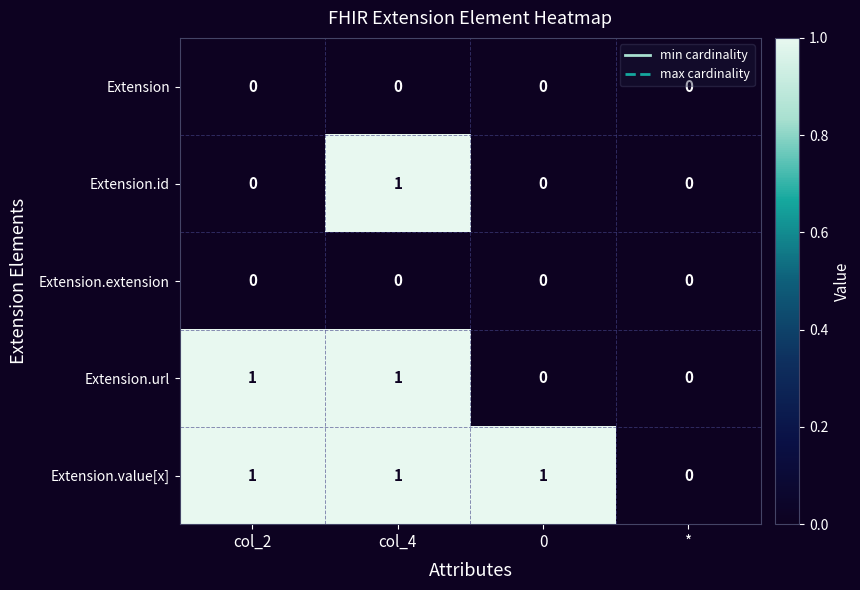

How many Extension.value[x] values are between 1 and 2?

3